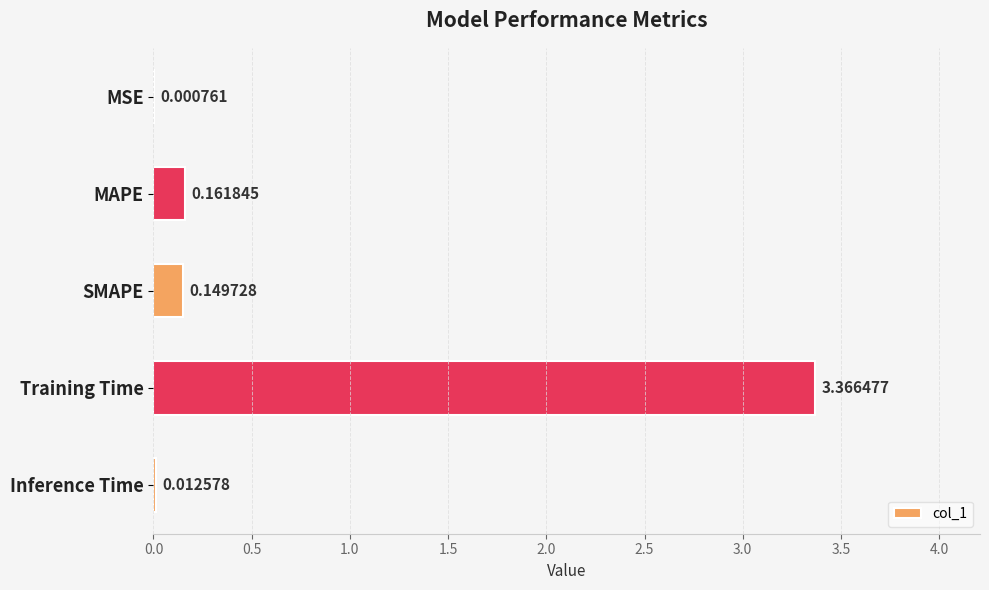

Which has a higher value, MAPE or Training Time?

Training Time